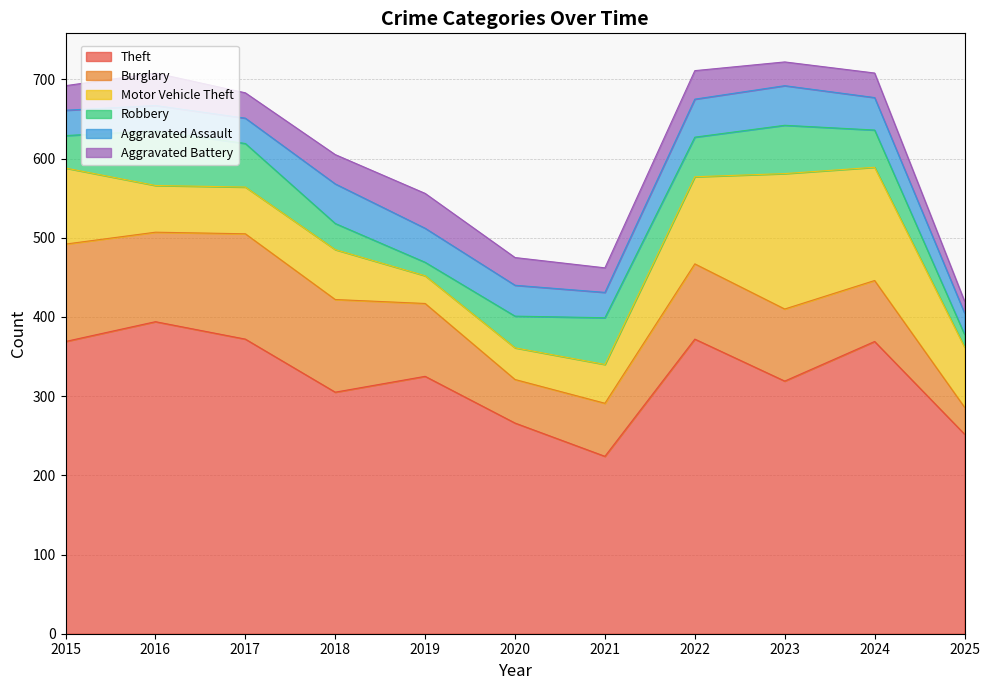

How many interior local peaks does the Motor Vehicle Theft series have?

2